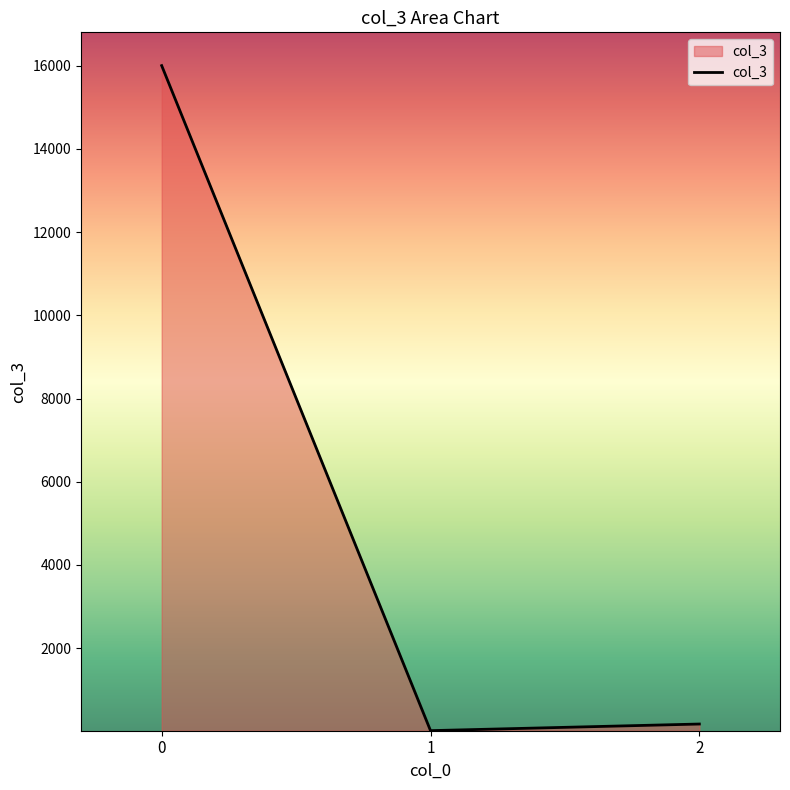

List the labels in order of value, largest first.

0, 2, 1